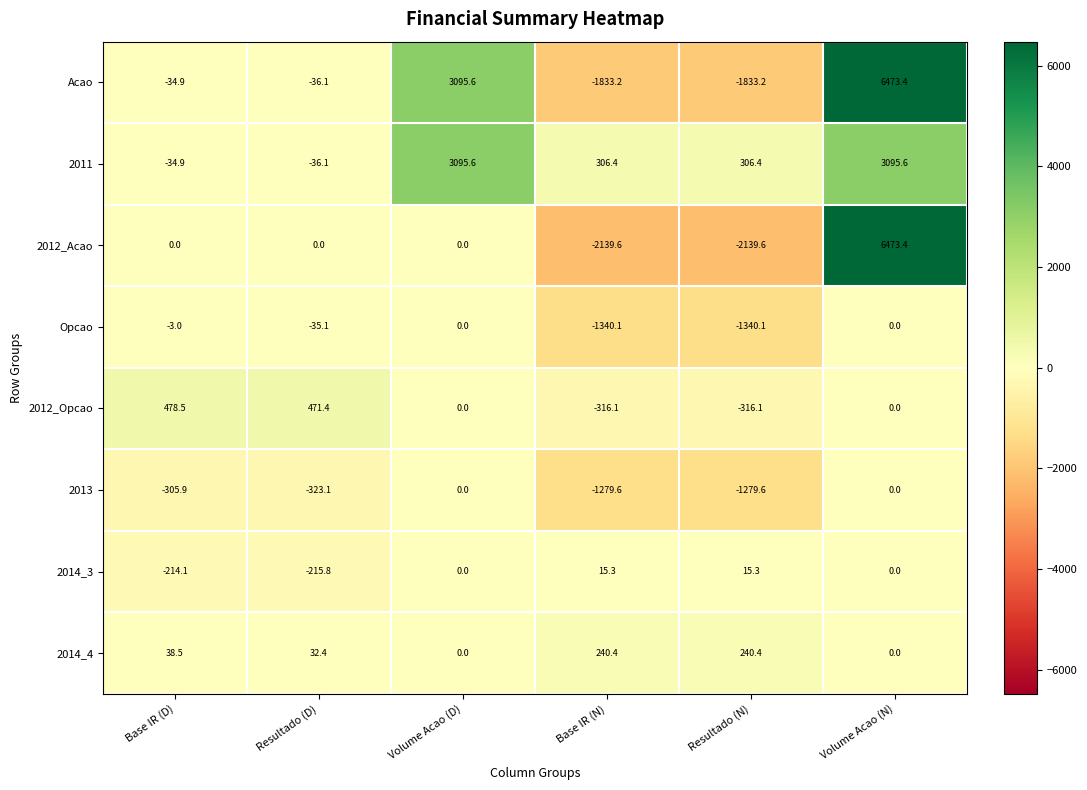

What is the smallest value displayed?

-2139.6